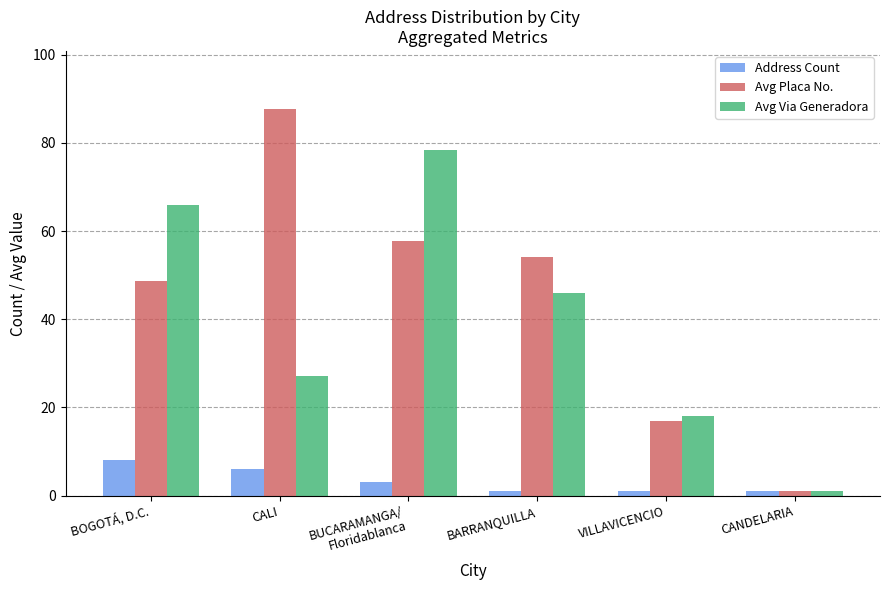

Which series has the largest total across all categories?

Avg Placa No.